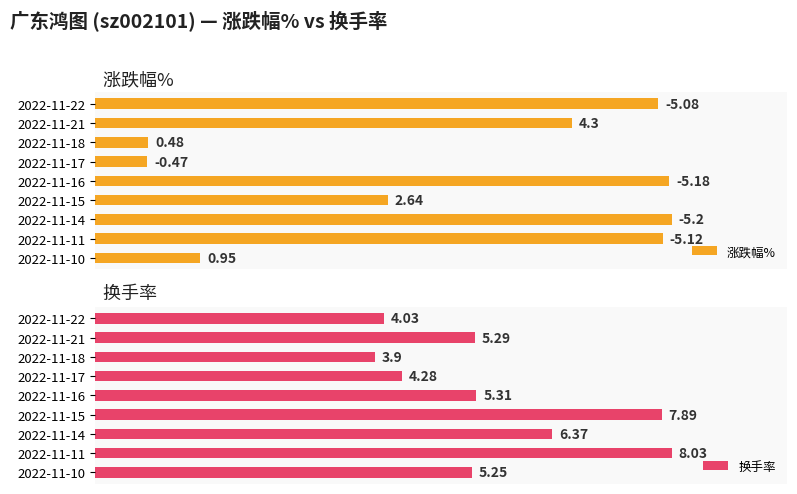

List the labels in order of 换手率 value, smallest first.

2022-11-18, 2022-11-22, 2022-11-17, 2022-11-10, 2022-11-21, 2022-11-16, 2022-11-14, 2022-11-15, 2022-11-11